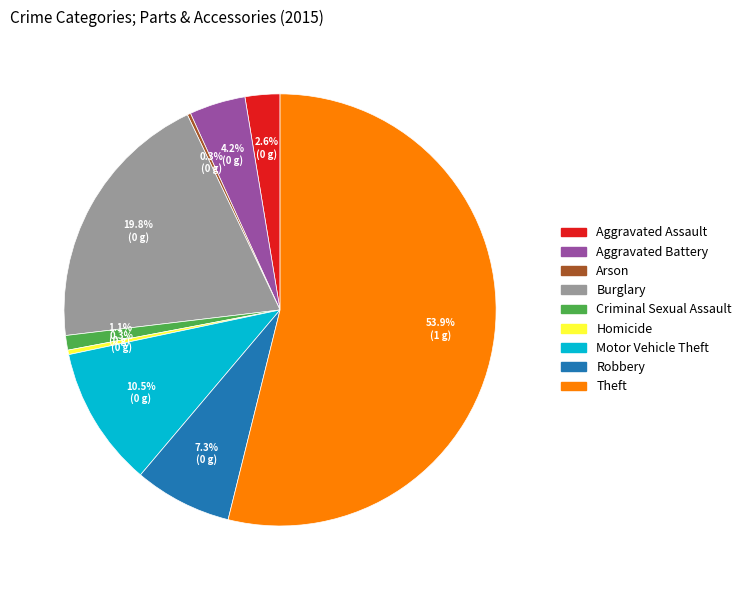

Which slice is the largest?

Theft